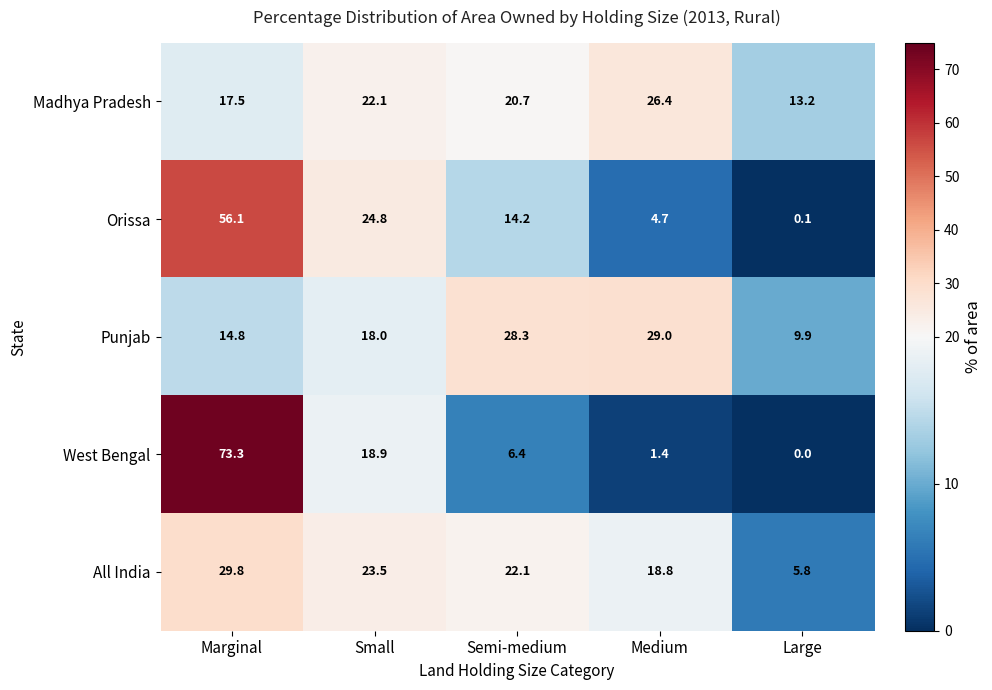

Read the Punjab value at Semi-medium.

28.3